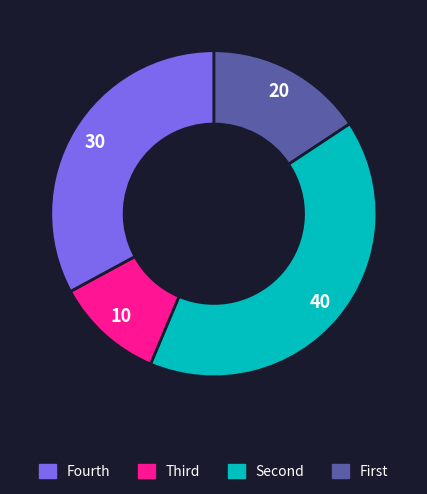

Is there any slice that represents more than half of the pie?

No